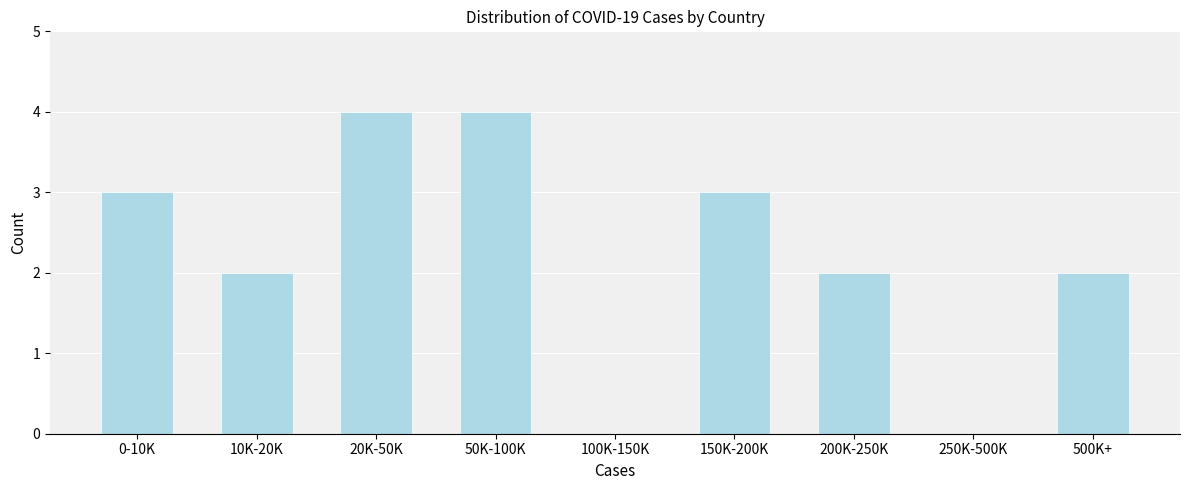

Reading left to right, what are all the values shown in this chart?

0-10K=3	10K-20K=2	20K-50K=4	50K-100K=4	100K-150K=0	150K-200K=3	200K-250K=2	250K-500K=0	500K+=2